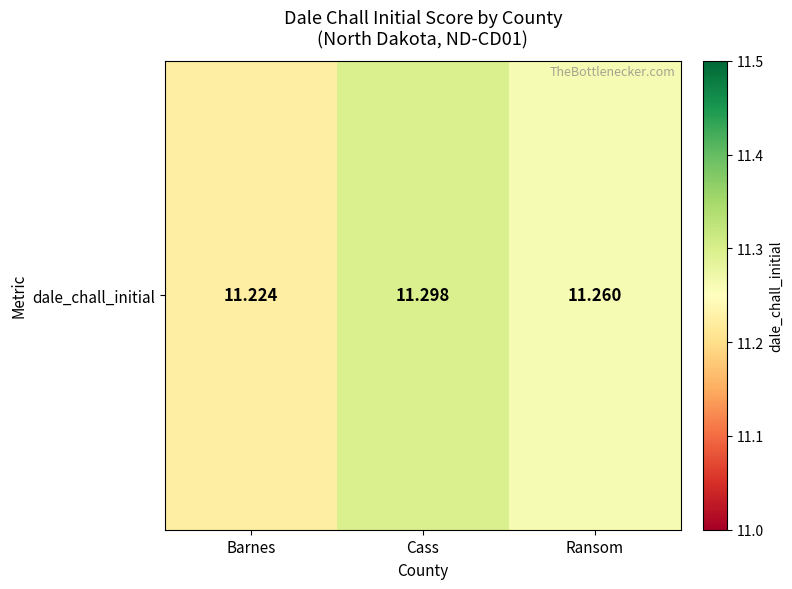

Rank the categories by value from lowest to highest.

Barnes, Ransom, Cass